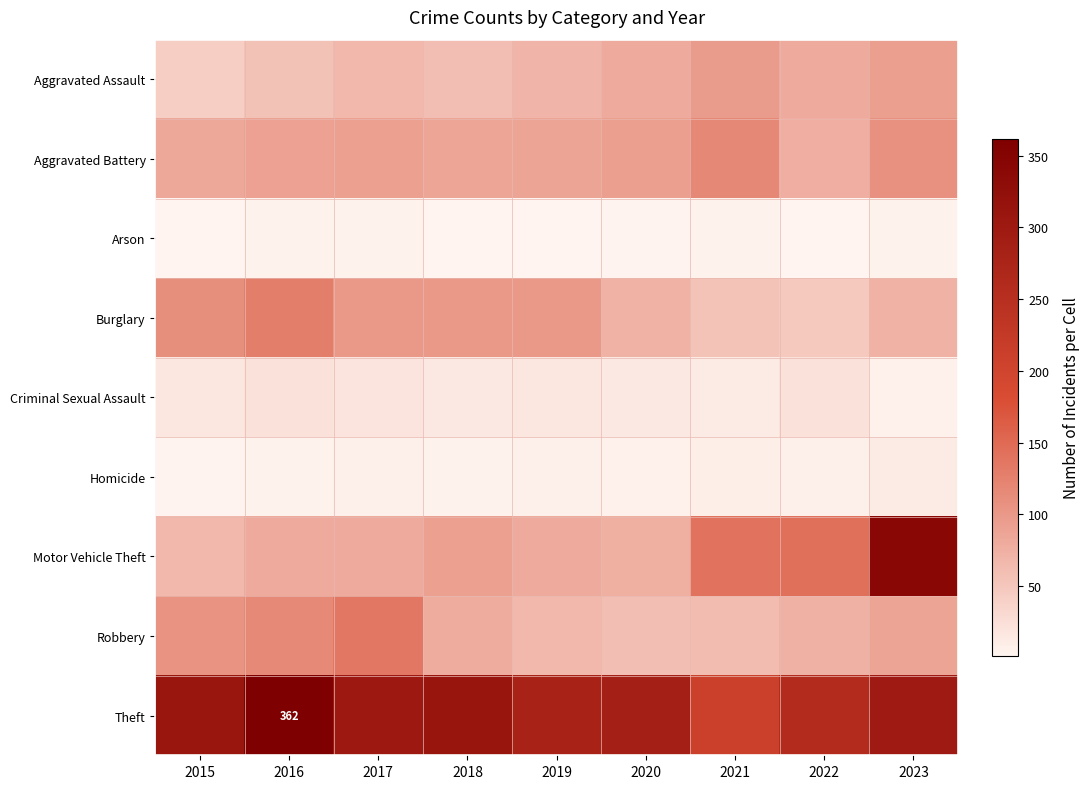

Is it true that Homicide equals 13 at 2017?

False